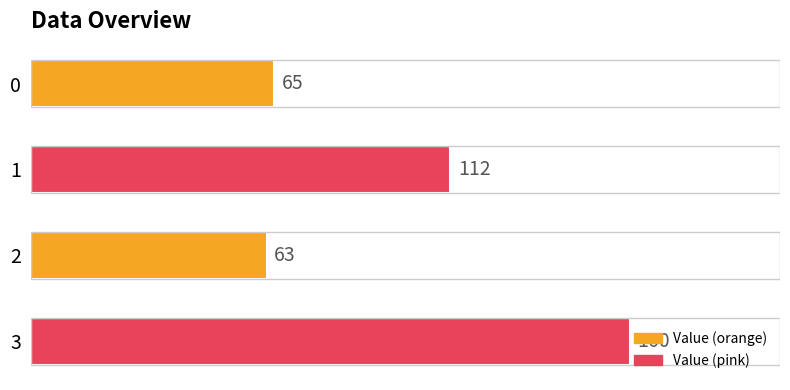

How many series are shown in this chart?

1